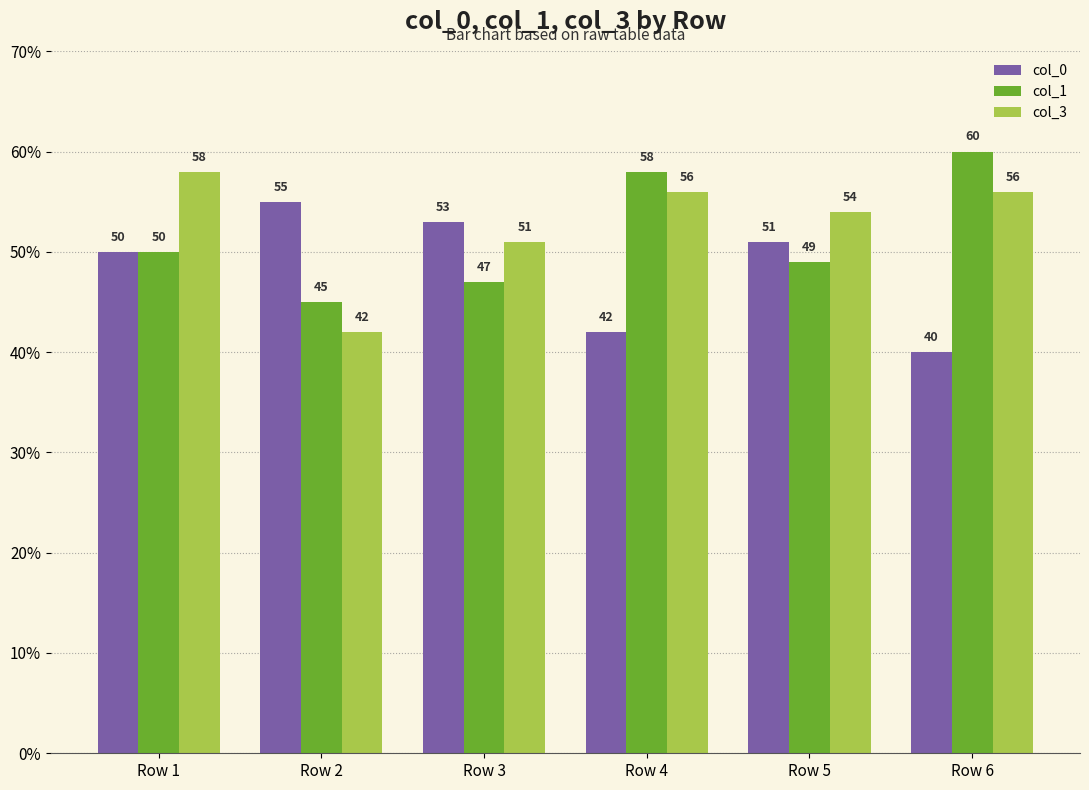

At which category is the sum across all series the highest?

Row 1